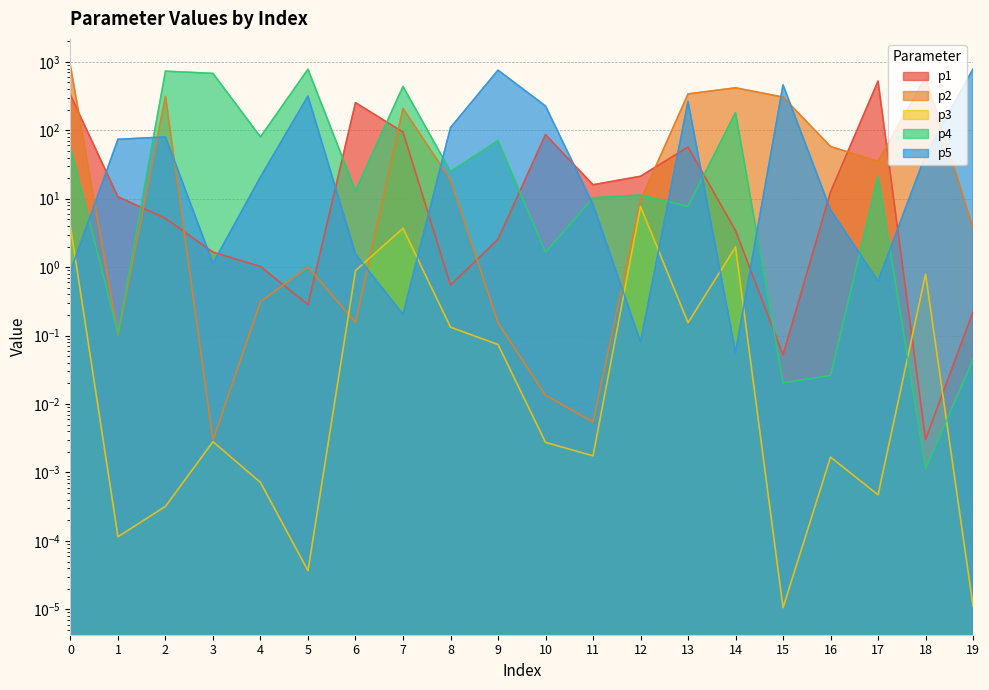

What is the lowest value of the p5 series?

0.1